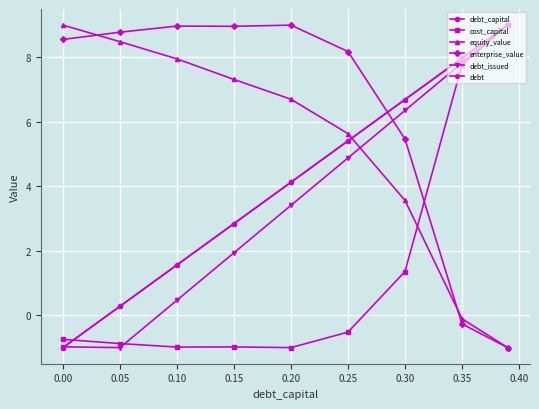

Reading right to left, extract all data points from this chart.

debt_capital: 9.0	8.0	6.7	5.4	4.1	2.8	1.6	0.3	-1.0
cost_capital: 9.0	7.8	1.4	-0.5	-1.0	-1.0	-1.0	-0.9	-0.7
equity_value: -1.0	-0.1	3.6	5.6	6.7	7.3	8.0	8.5	9.0
enterprise_value: -1.0	-0.3	5.5	8.2	9.0	9.0	9.0	8.8	8.6
debt_issued: 9.0	7.8	6.4	4.9	3.4	1.9	0.5	-1.0	-1.0
debt: 9.0	8.0	6.7	5.4	4.1	2.8	1.6	0.3	-1.0